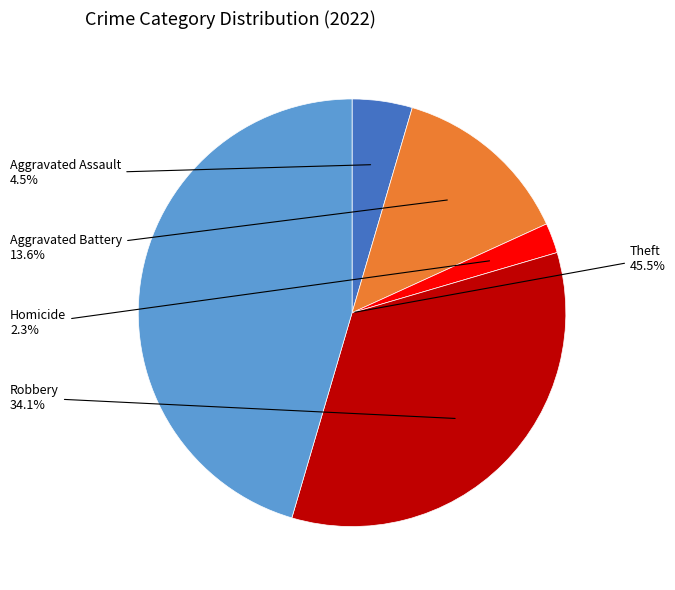

Does any single category account for the majority?

No